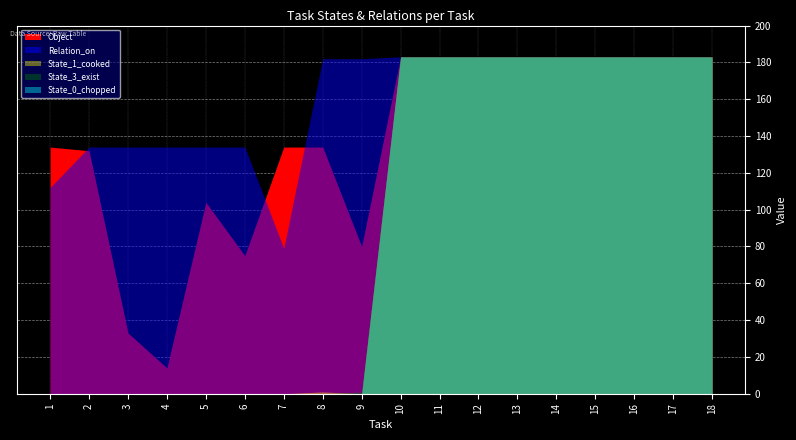

True or false: State_2_diced has a value of 77 at 11.

False